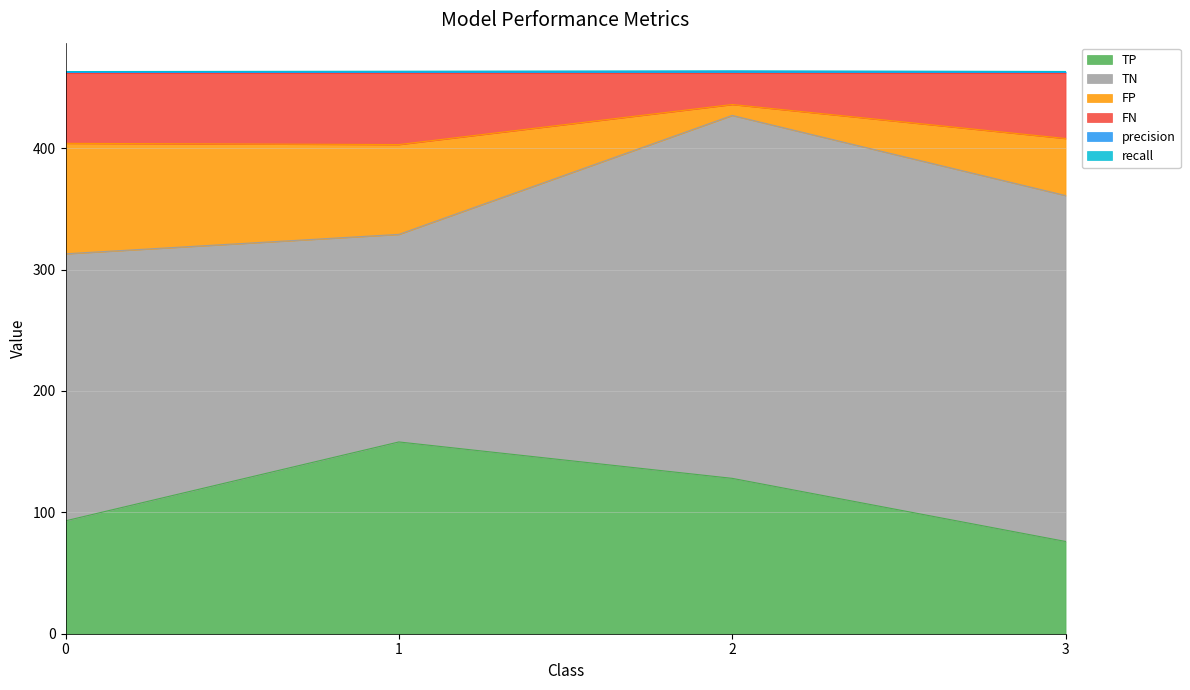

What is the minimum value shown in the chart?

76.0